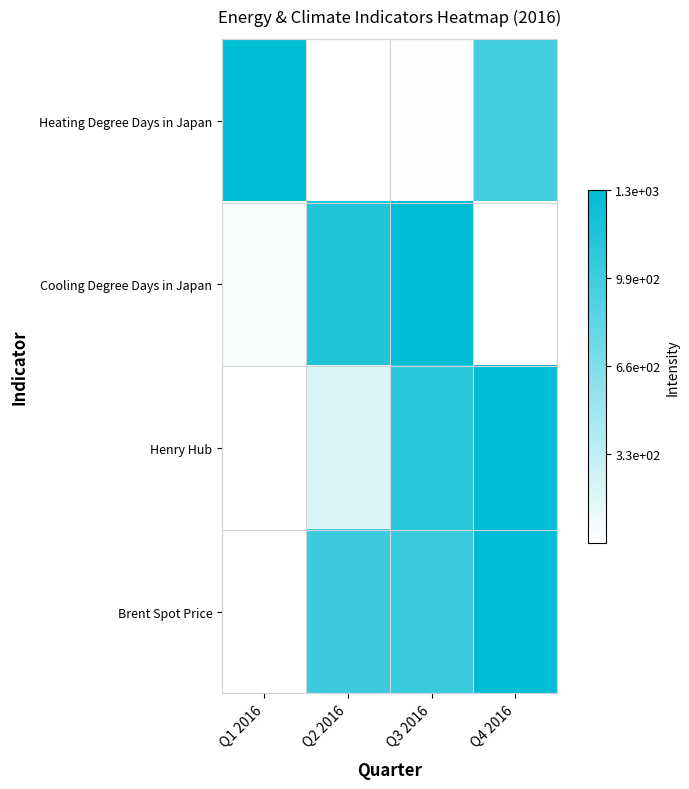

How many categories are shown in the chart?

4